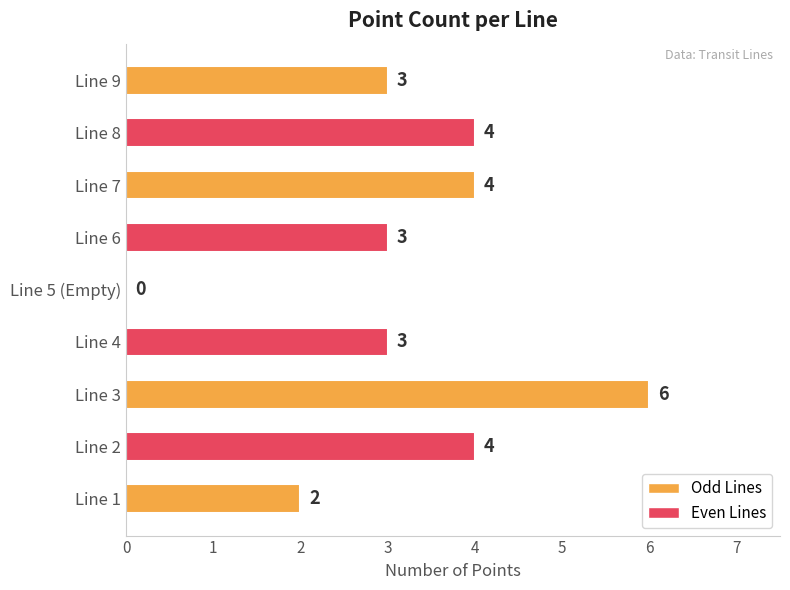

What is the sum of the values at Line 8 and Line 4?

7